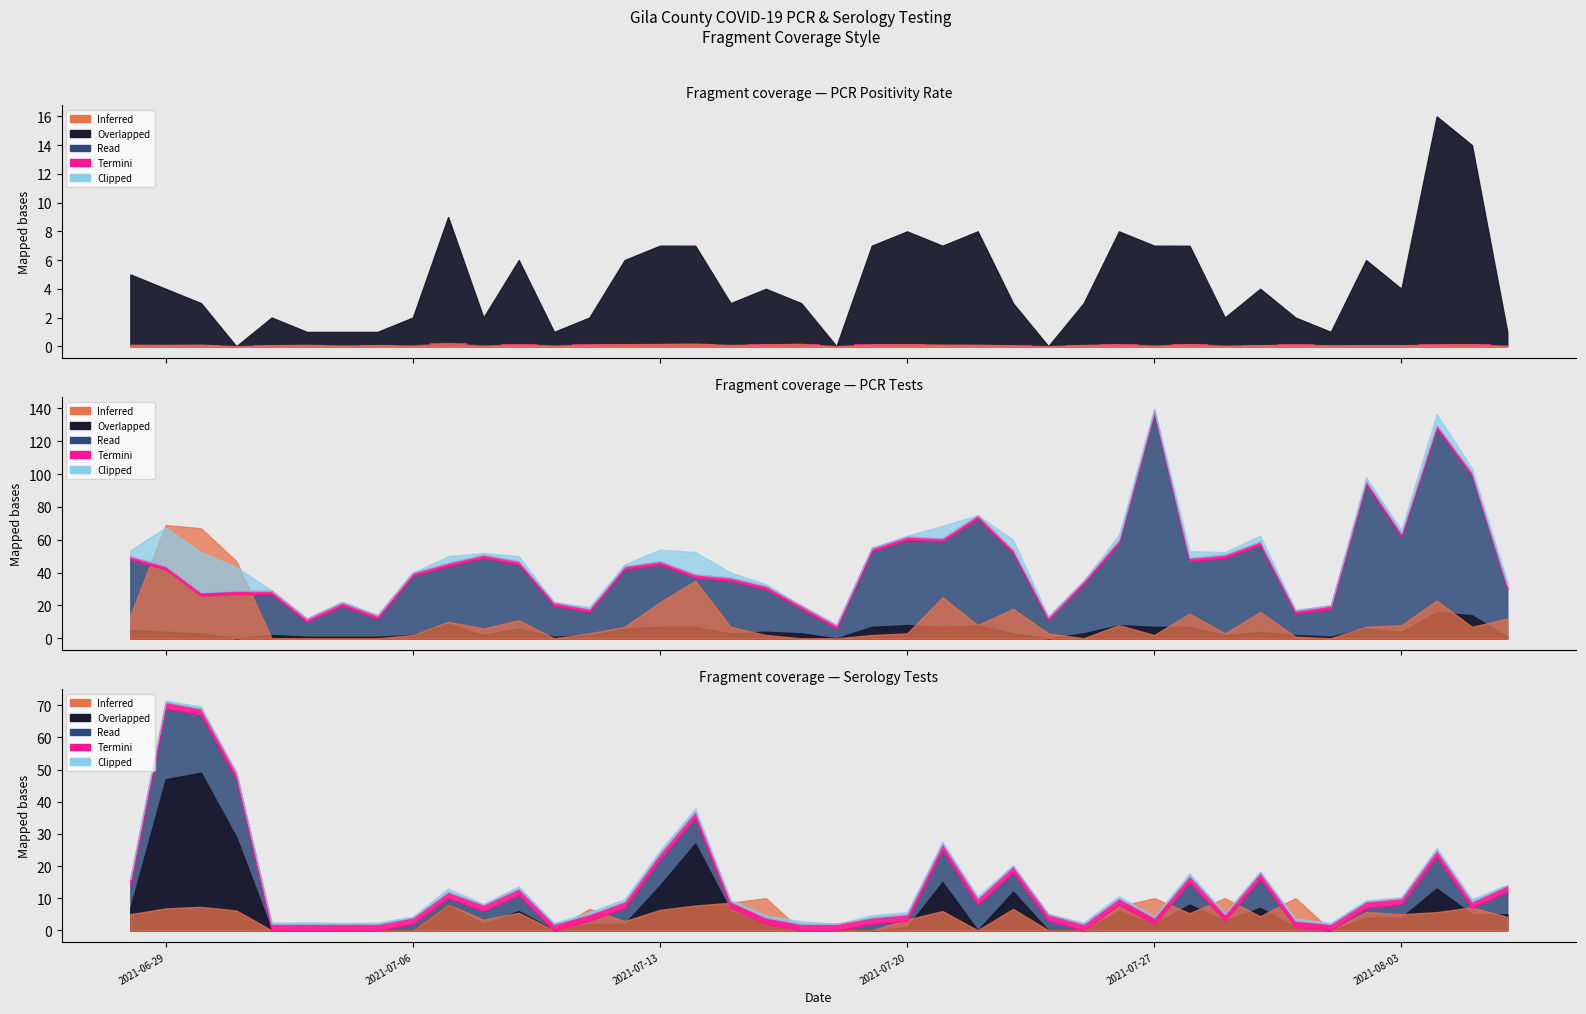

Which label corresponds to the smallest value in the chart?

2021-07-24